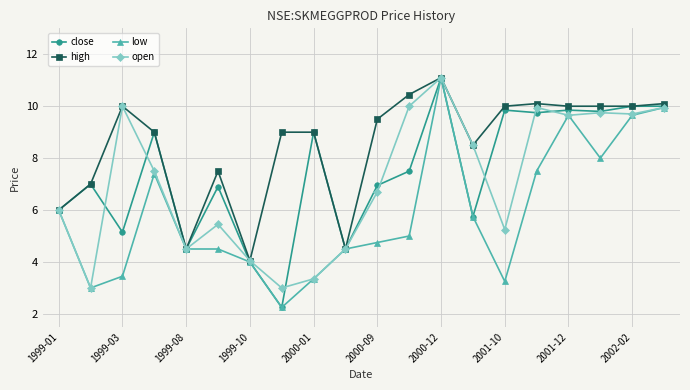

What is the maximum value shown in the chart?

11.1